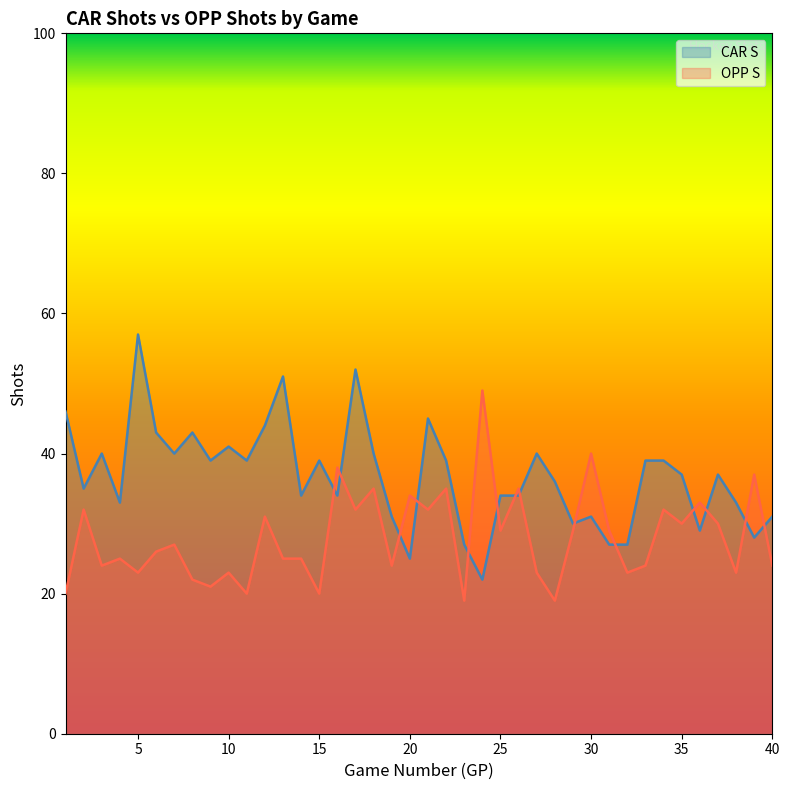

At which label does OPP S reach its peak?

24